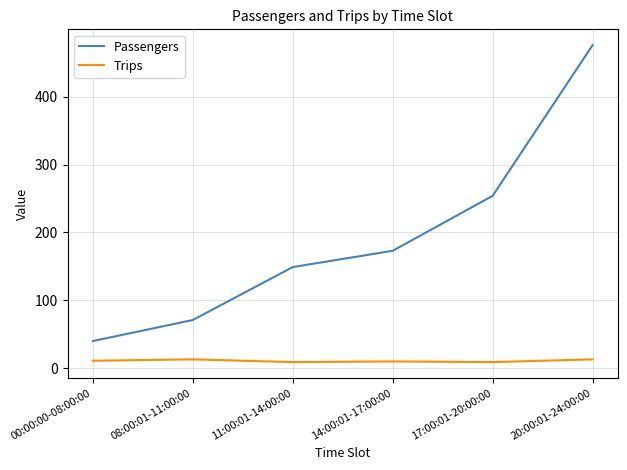

True or false: Passengers has more than 0 points higher than both neighbors.

False